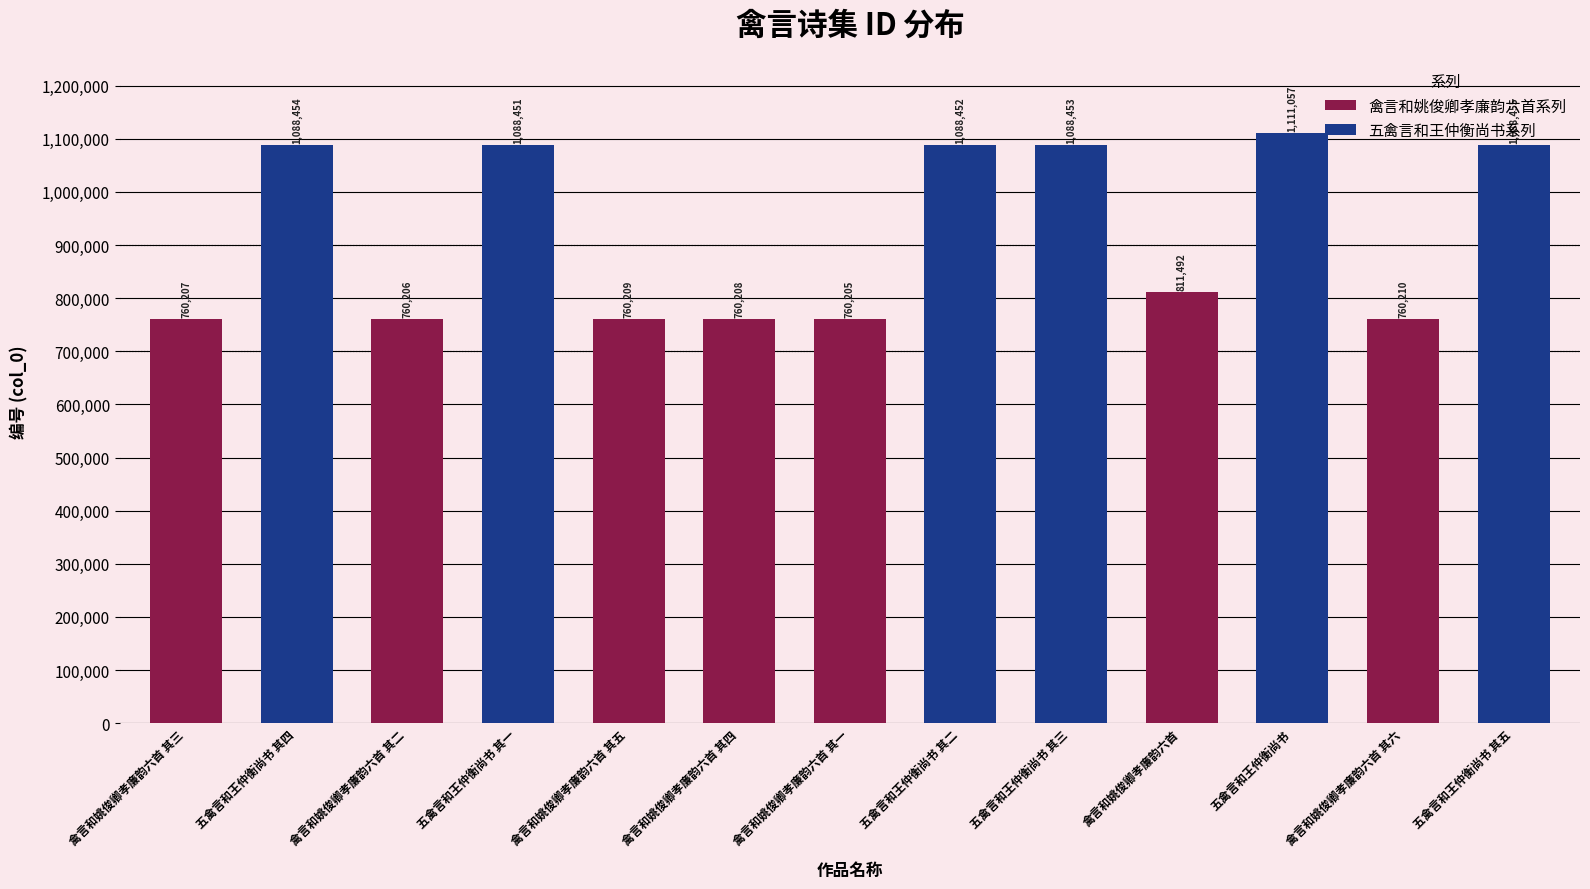

Count the number of categories in the chart.

13